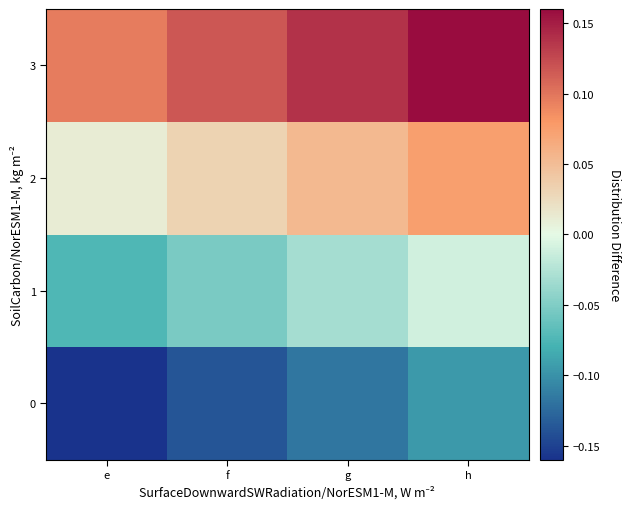

Reading left to right, transcribe all the data shown in this chart.

0: e=-0.2	f=-0.1	g=-0.1	h=-0.1
1: e=-0.1	f=-0.1	g=-0.0	h=-0.0
2: e=0.0	f=0.0	g=0.1	h=0.1
3: e=0.1	f=0.1	g=0.1	h=0.2